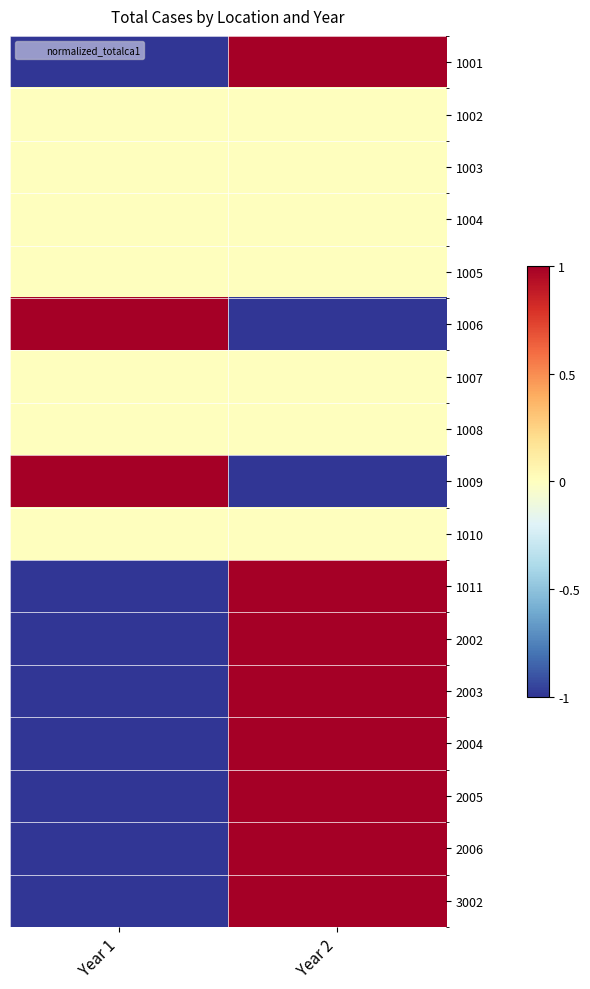

At which category is the sum across all series the highest?

Year 2